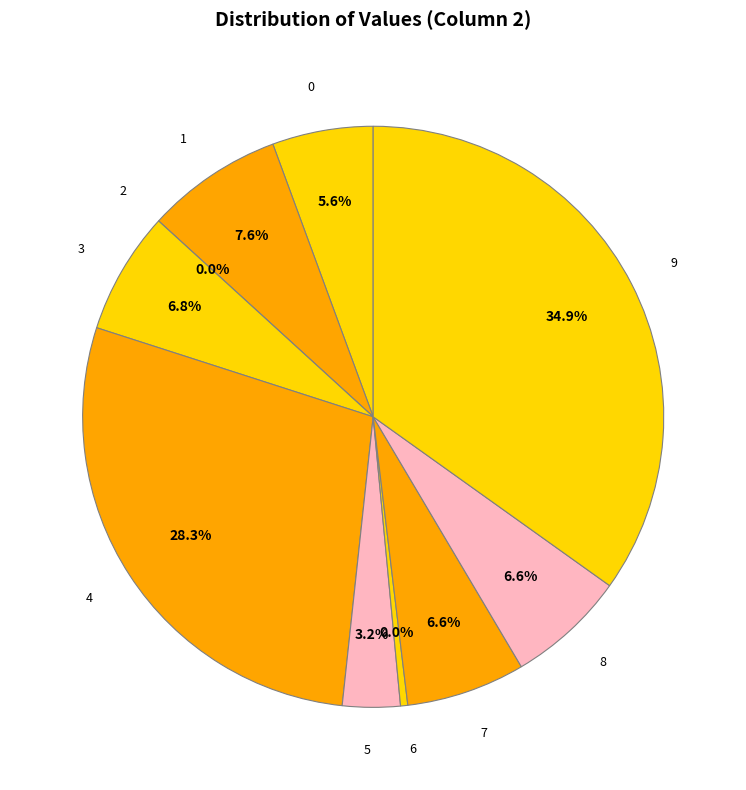

The 8 slice represents 14% of the pie. True or false?

False